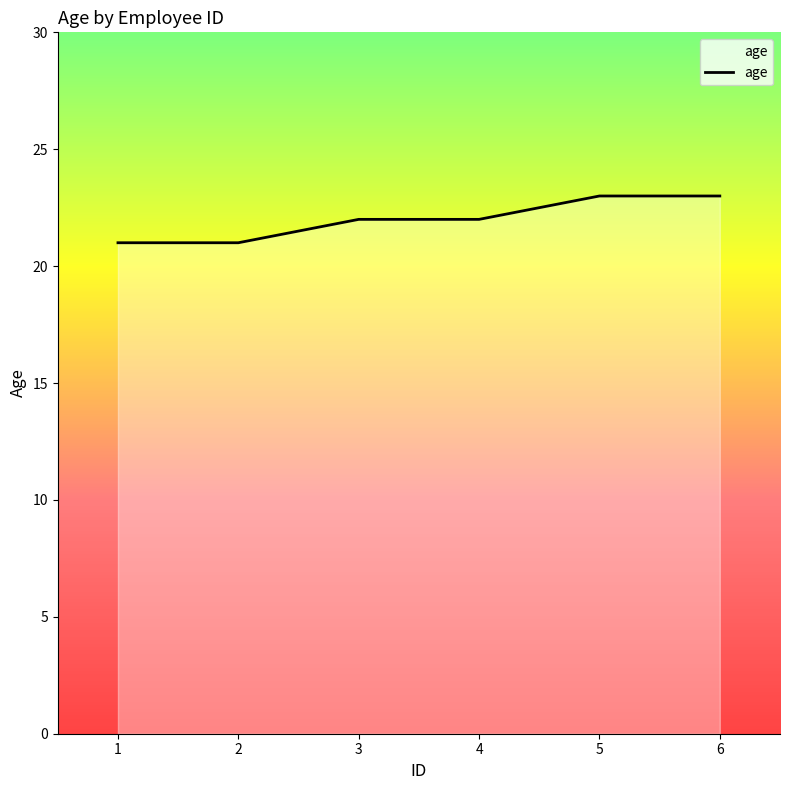

What is the change in value from 2 to 5?

+2